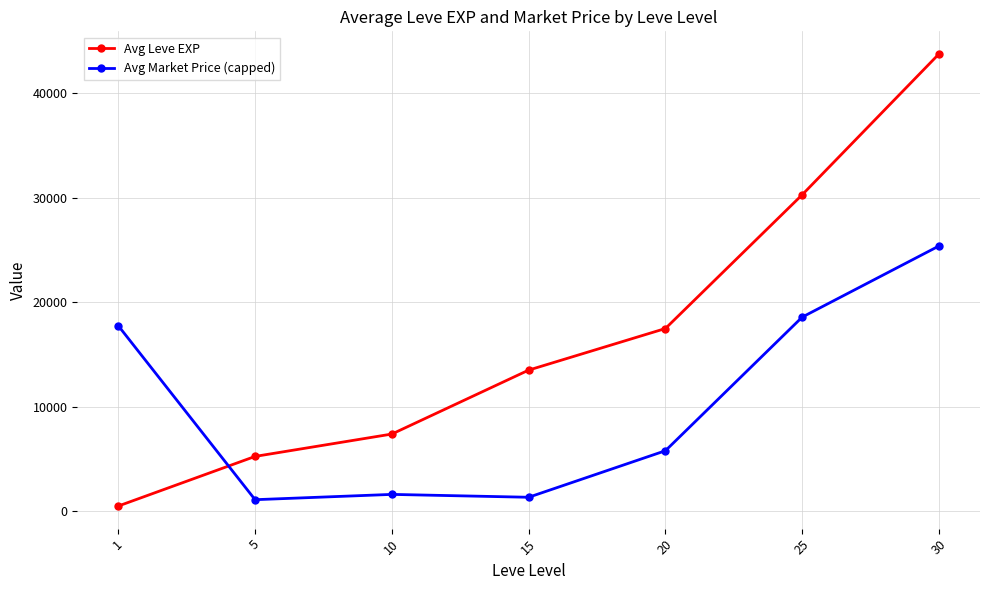

What is the value of the Avg Market Price (capped) point at the 6th from the left?

18576.2